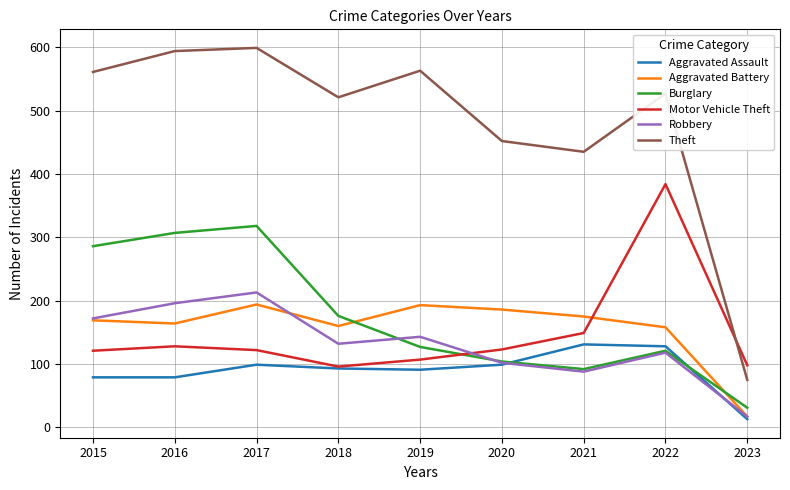

Which series has the widest spread of values?

Theft